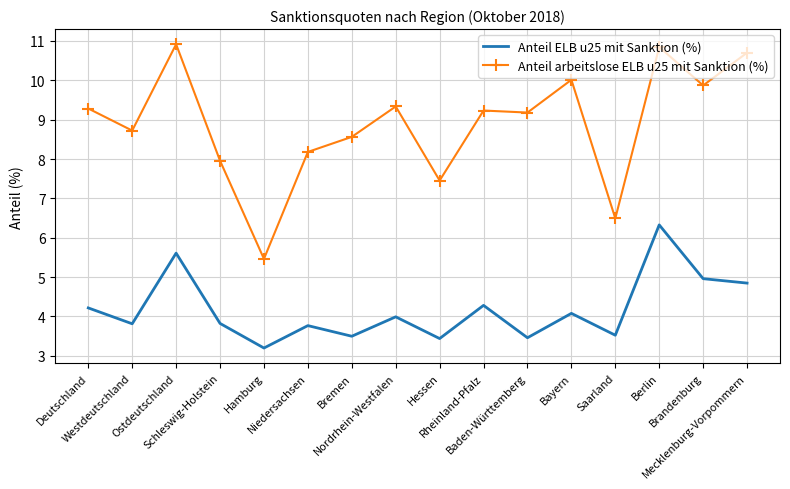

The Anteil ELB u25 mit Sanktion (%) series shows 3.8 at Schleswig-Holstein. True or false?

True